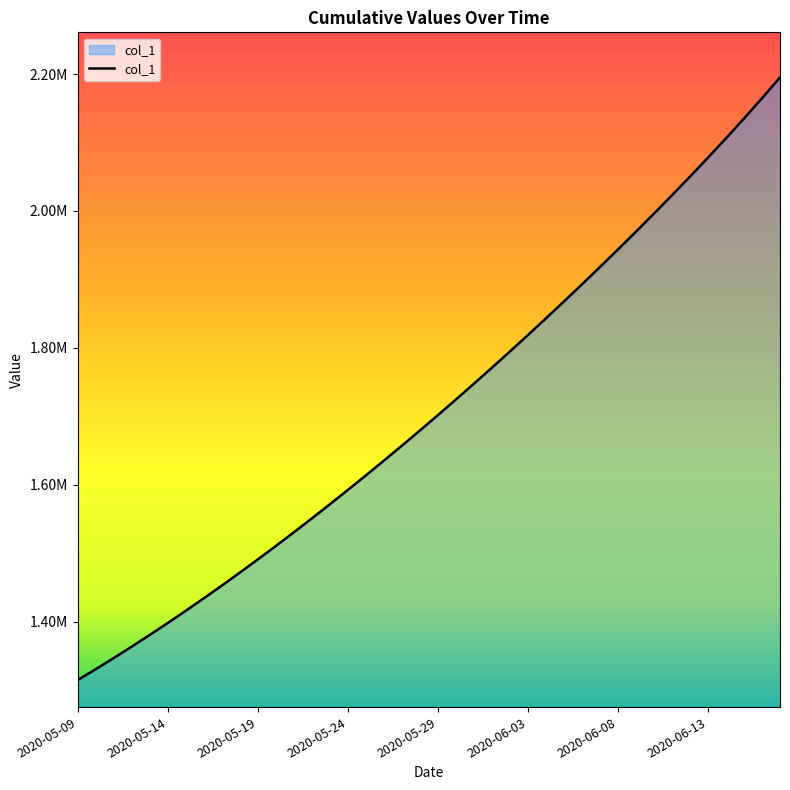

Is this an area chart (filled region under the line)?

Yes